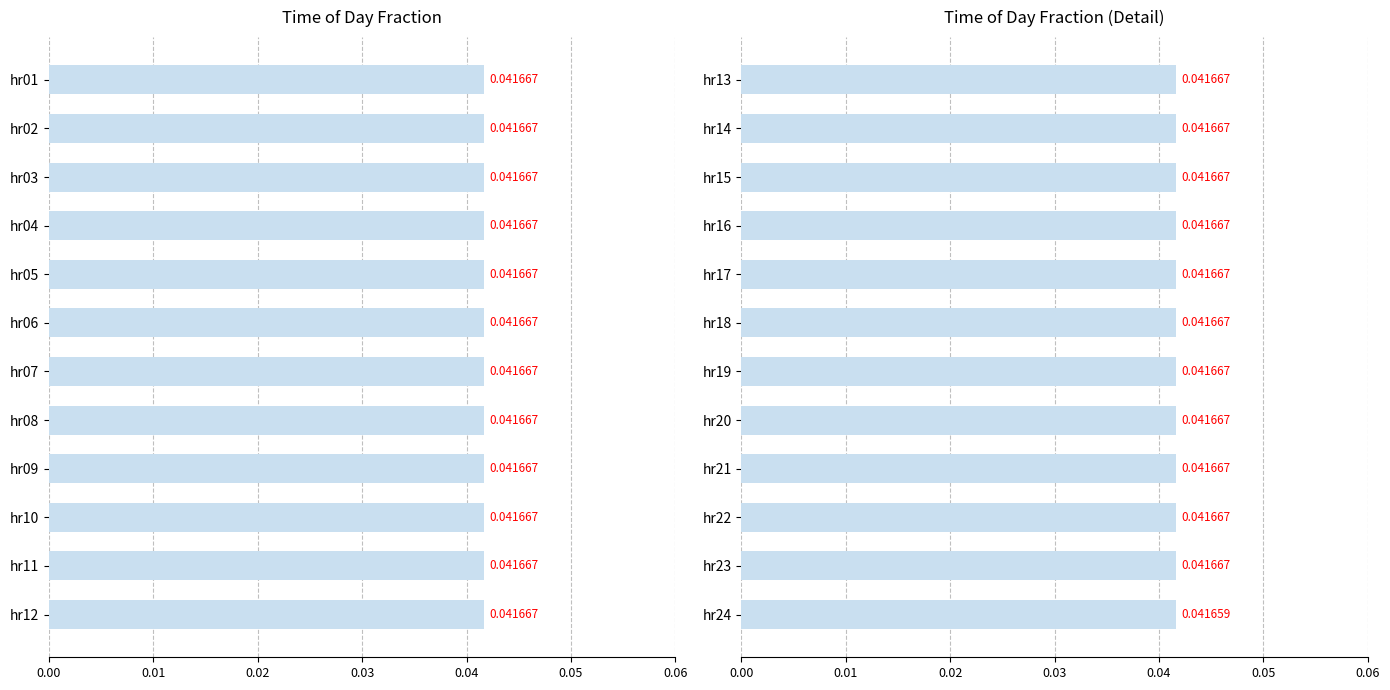

Is it true that the value at hr15 is 0.0?

False